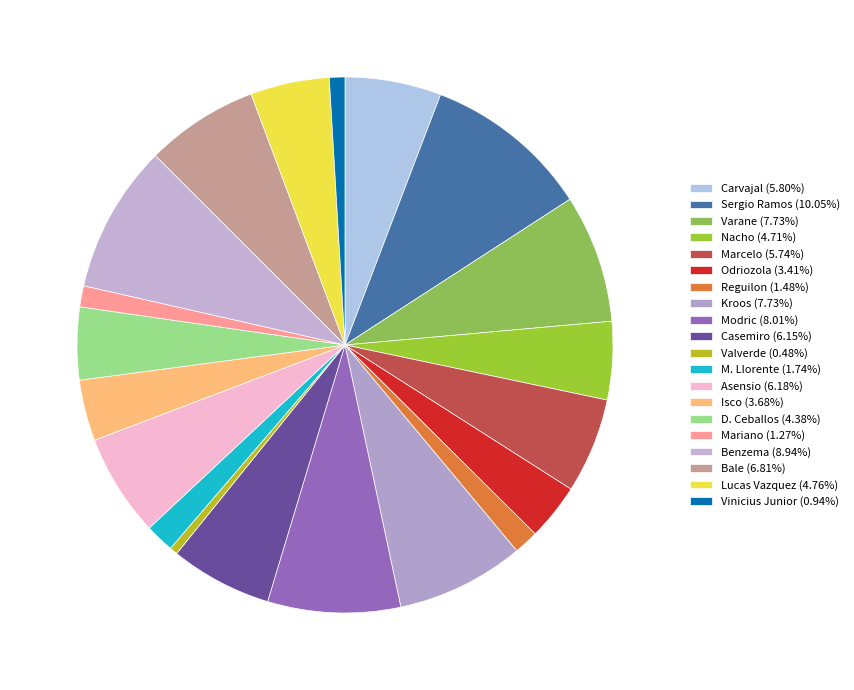

How many slices are in this pie chart?

20